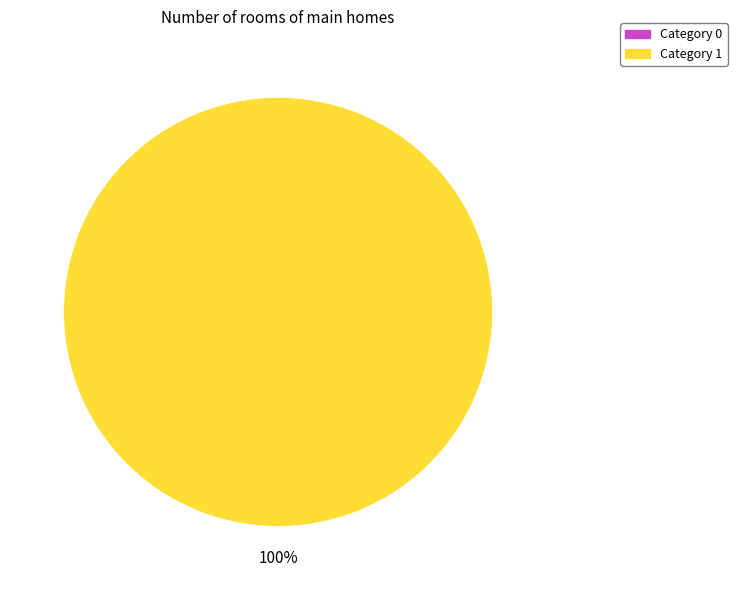

The 1 slice represents 85% of the pie. True or false?

False